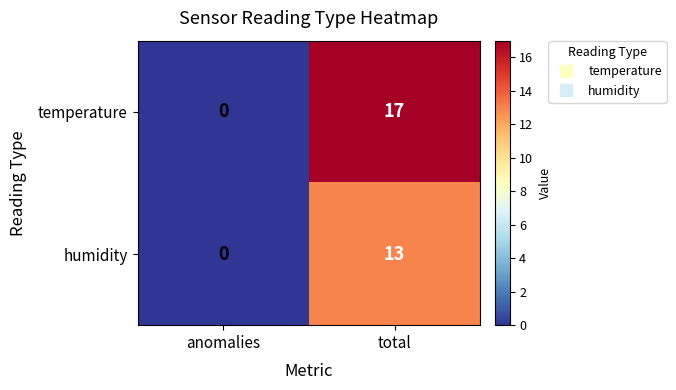

What value does the temperature series have at total?

17